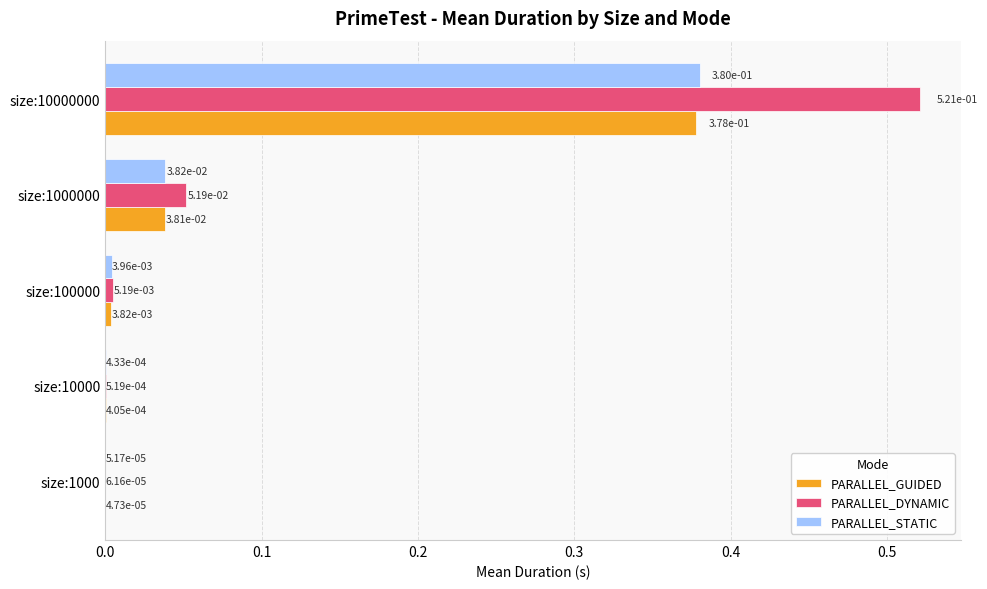

At which label does PARALLEL_GUIDED reach its peak?

size:10000000